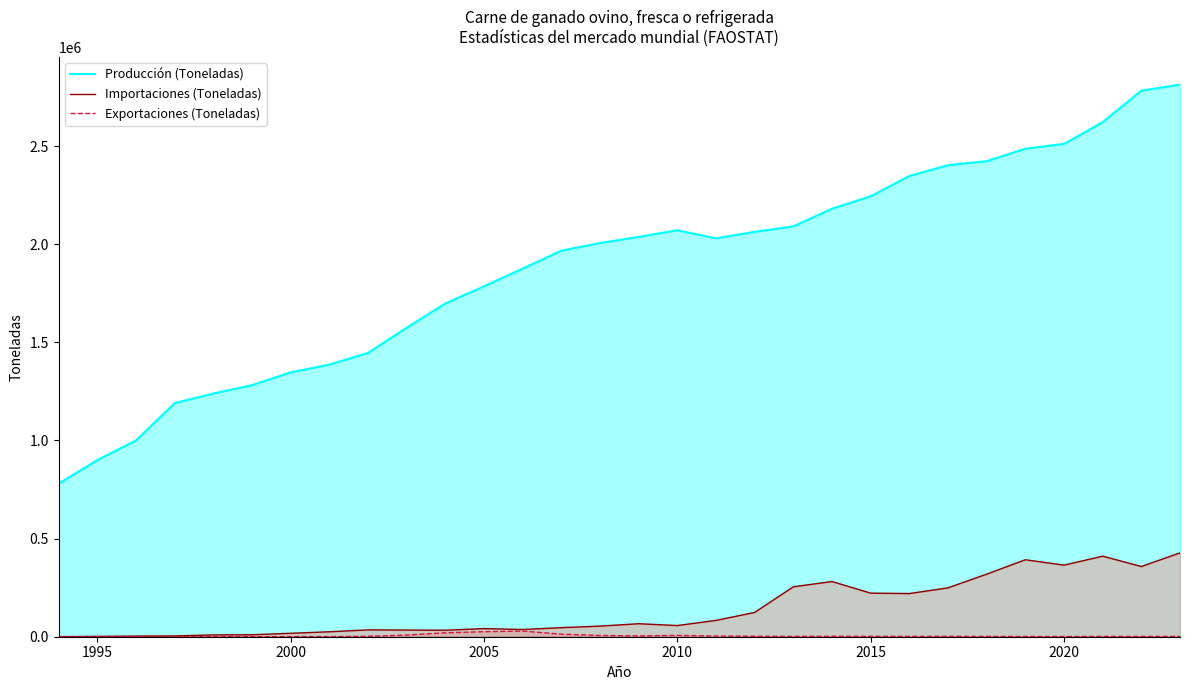

Does the chart display data point markers on the line(s)?

No